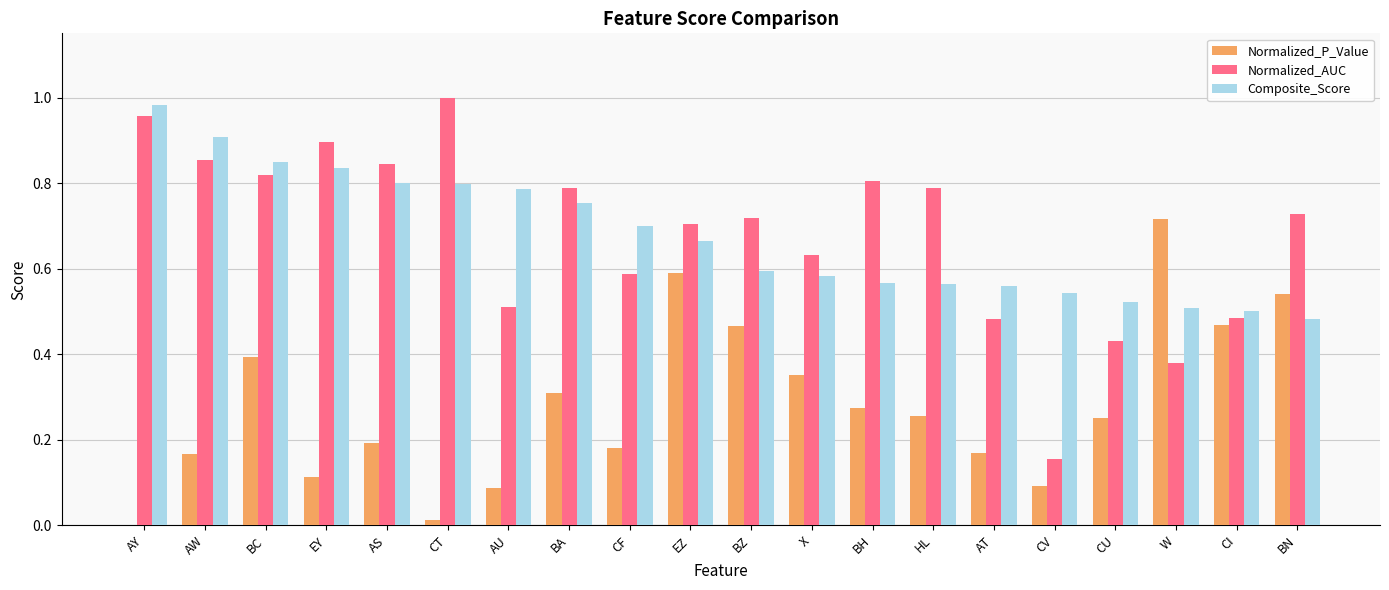

At which label does Composite_Score reach its peak?

AY